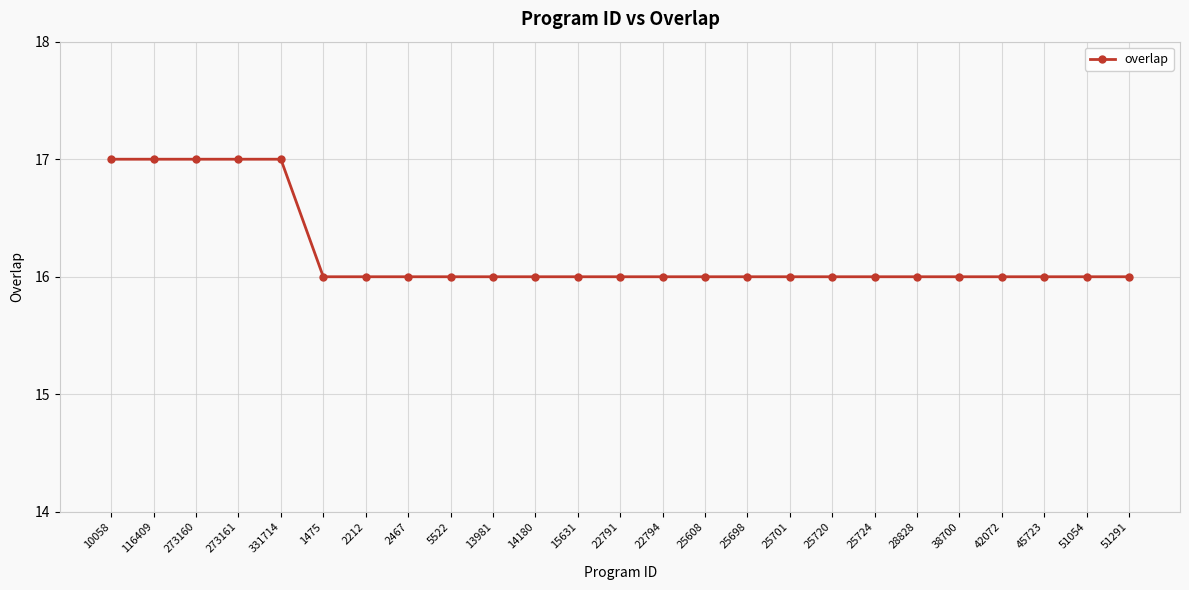

What is the maximum value shown in the chart?

17